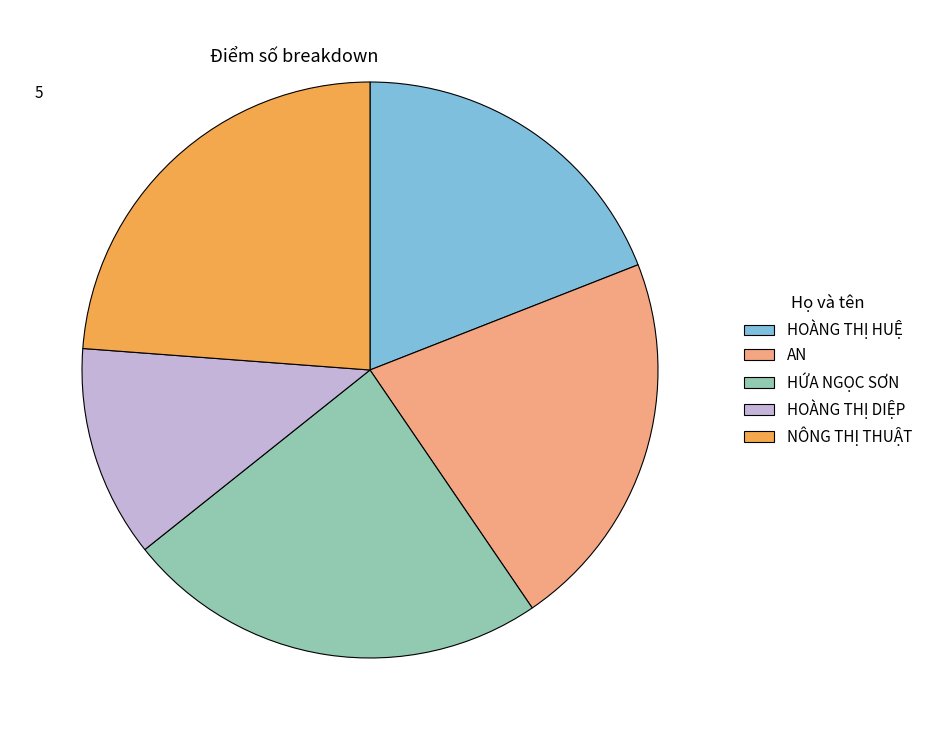

Is there a majority slice in this chart?

No